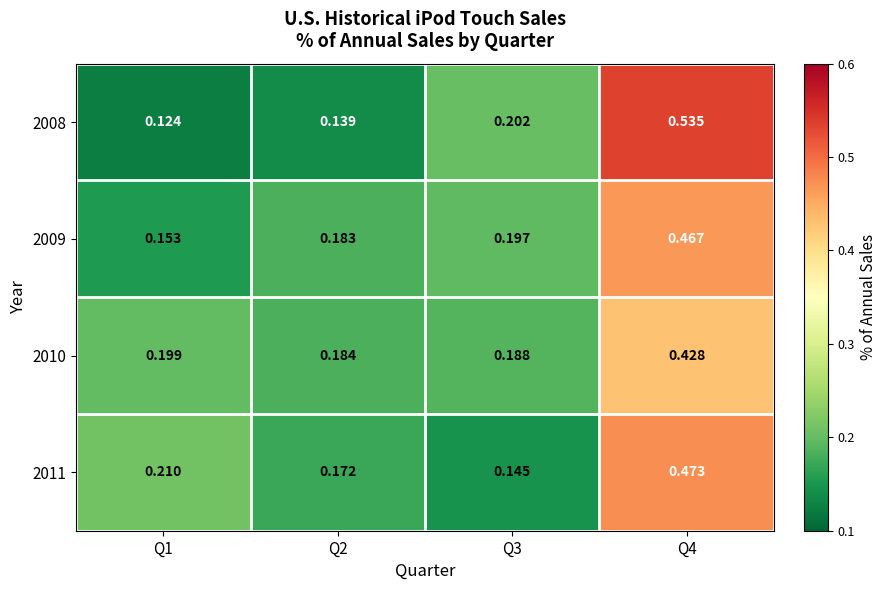

Is the value of 2009 at Q2 greater than the value of 2008 at Q1?

Yes